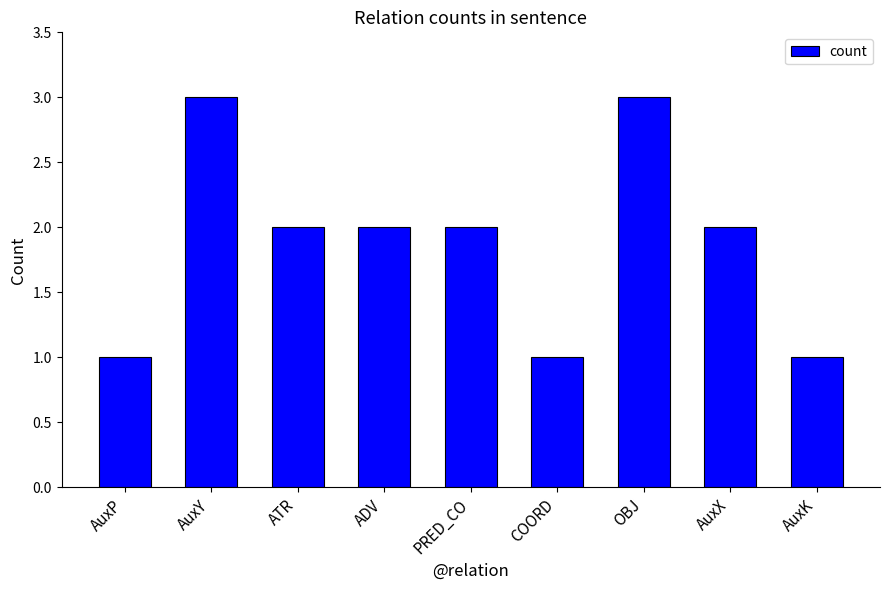

What is the maximum value shown in the chart?

3